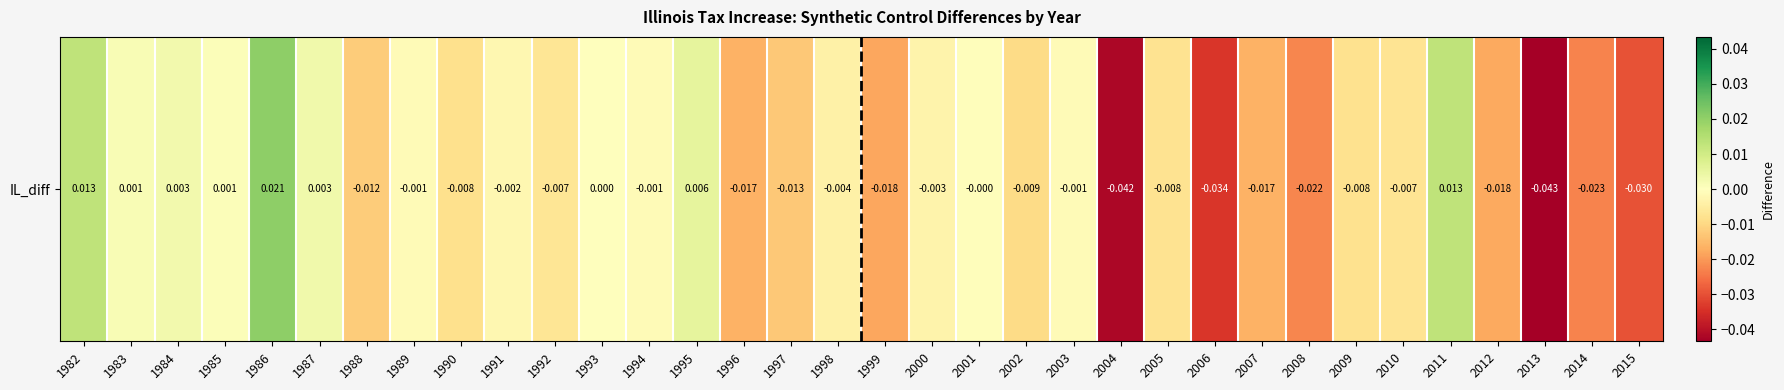

The chart shows a value of -0.0 at 1997. True or false?

False